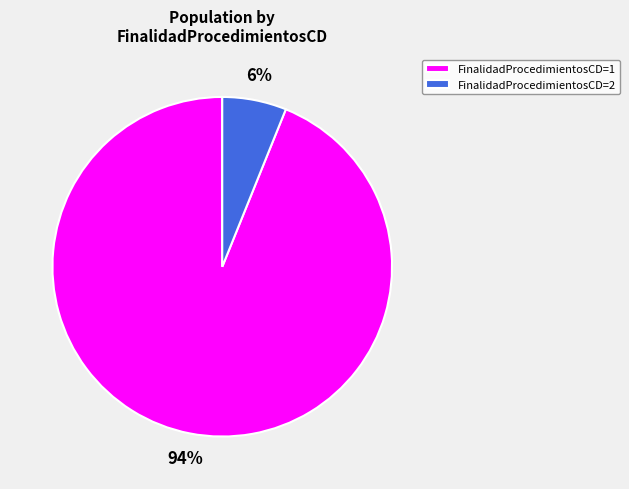

To the nearest percent, what portion does FinalidadProcedimientosCD=1 represent?

94%